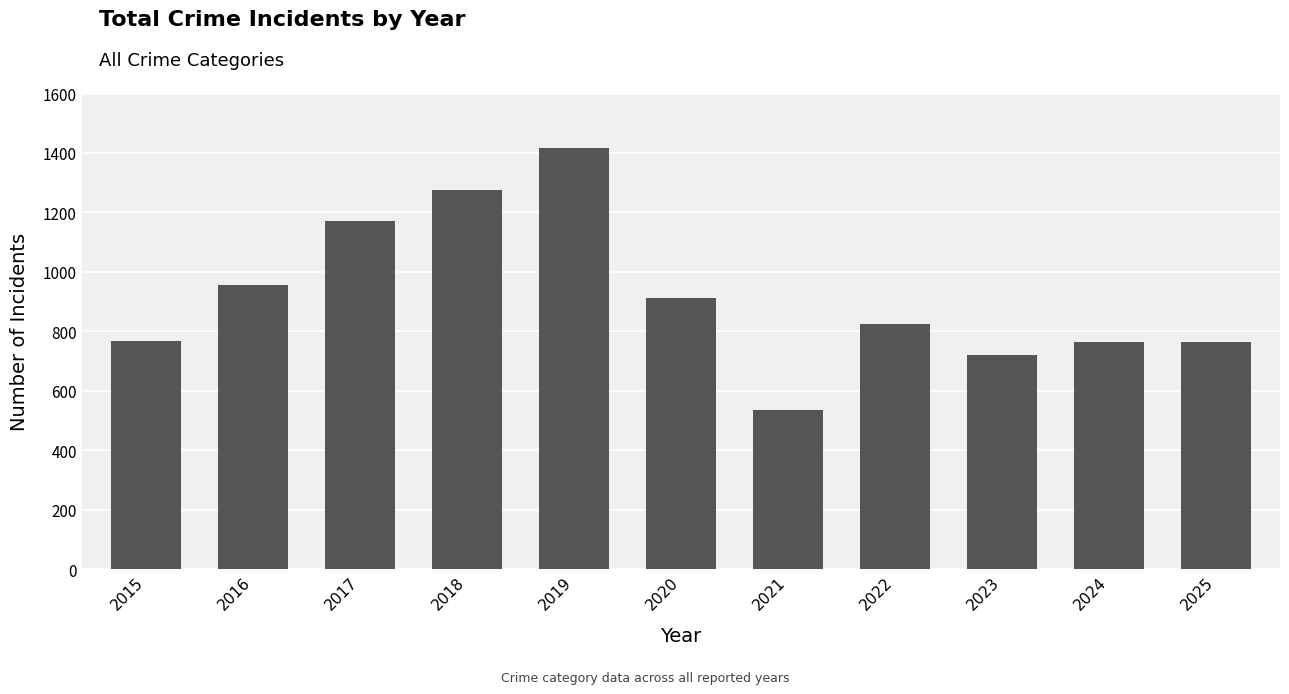

At which category does the chart reach its minimum across all series?

2021